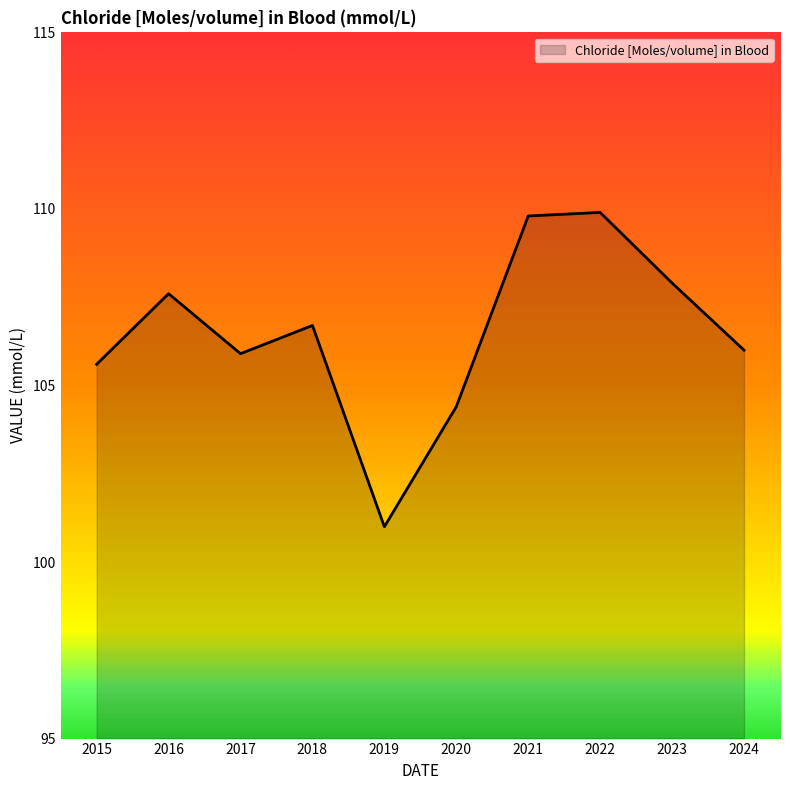

What is the ratio of the value at 2019 to the value at 2017?

1.0